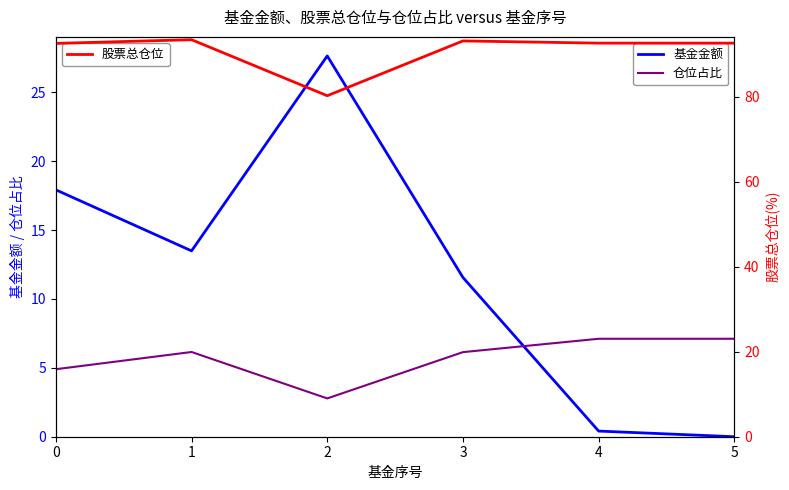

Between 0 and 4, which series saw the biggest shift?

基金金额